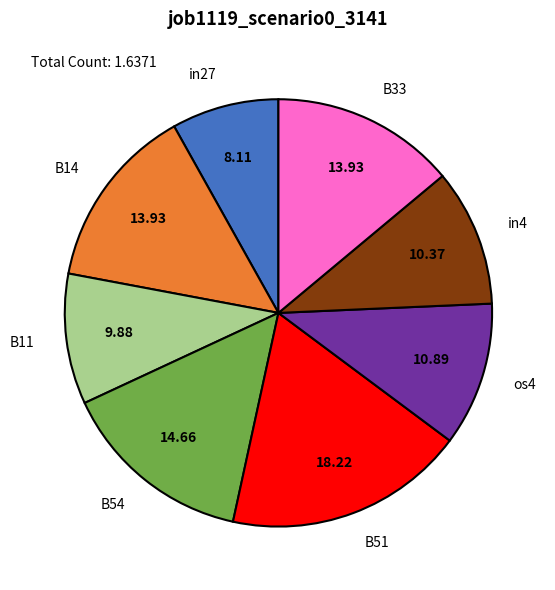

Which has a higher value, os4 or B33?

B33